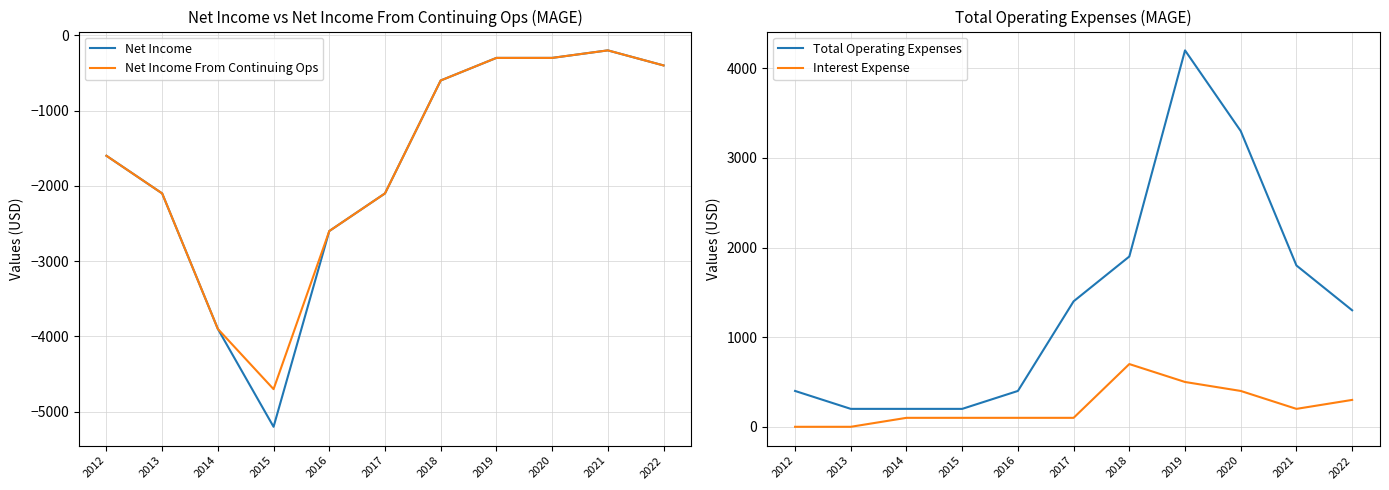

What is the total value across all series at 2020?

3100